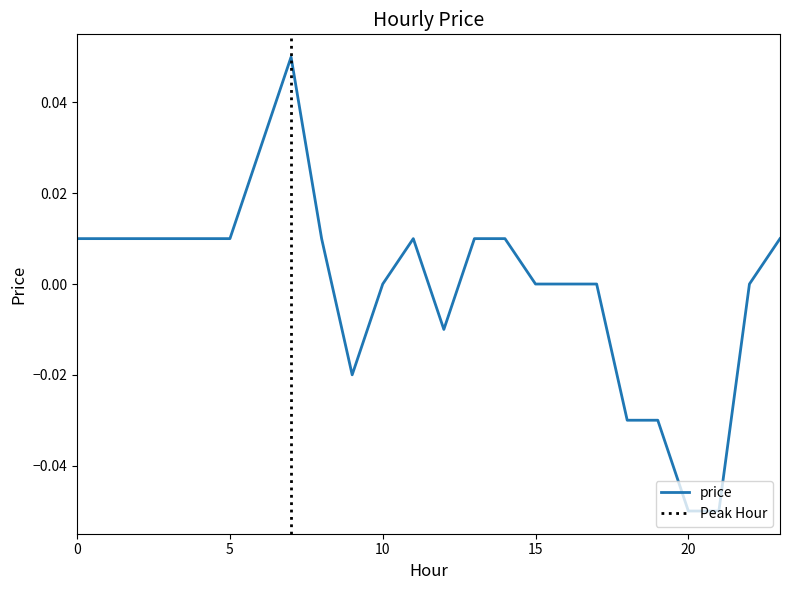

How many interior local valleys (lower than both neighbors) does the data have?

2